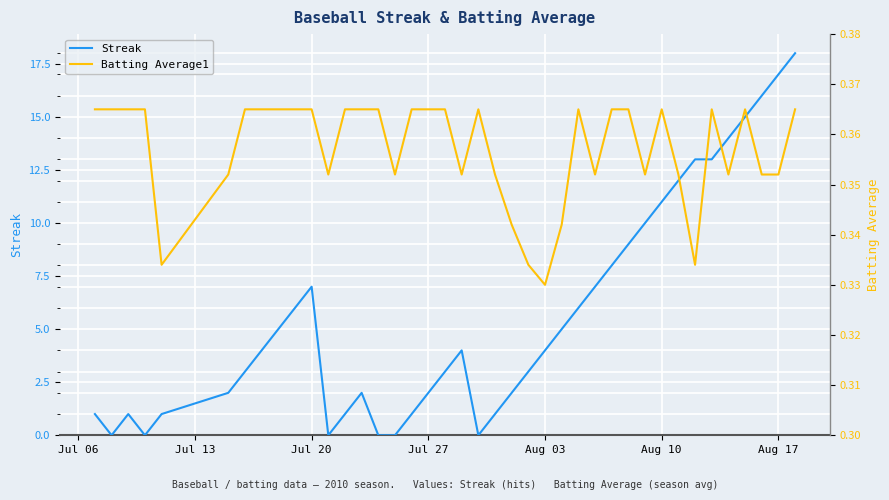

What is the highest value of the Streak series?

18